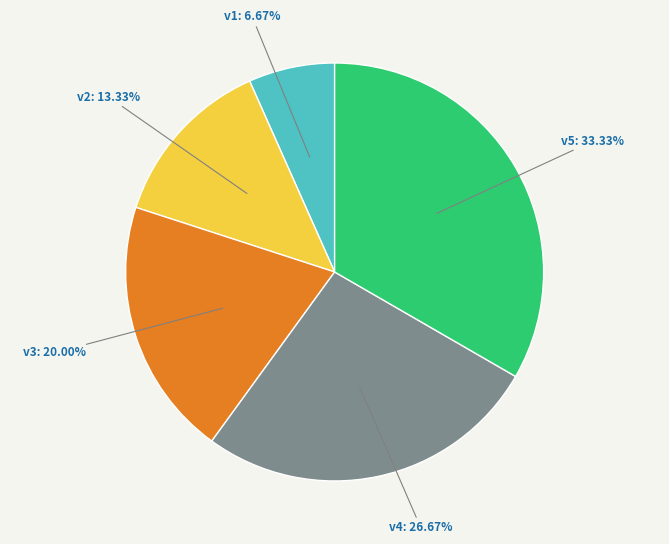

To the nearest percent, what is the difference between the v1 and v3 slice percentages?

13%